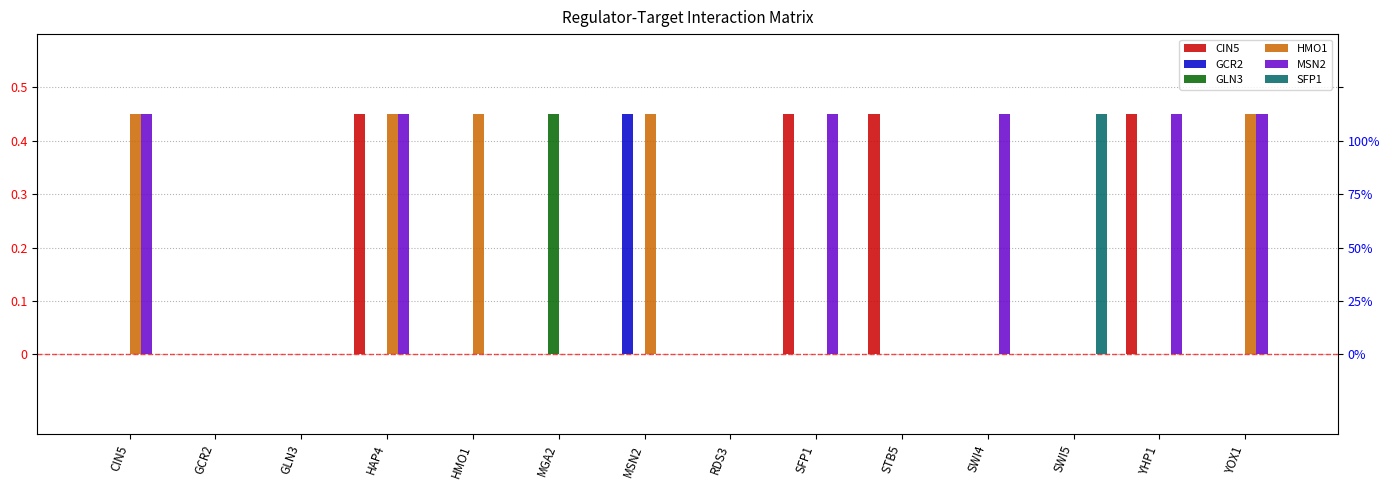

What is the sum of the MSN2 values at YHP1 and CIN5?

0.9